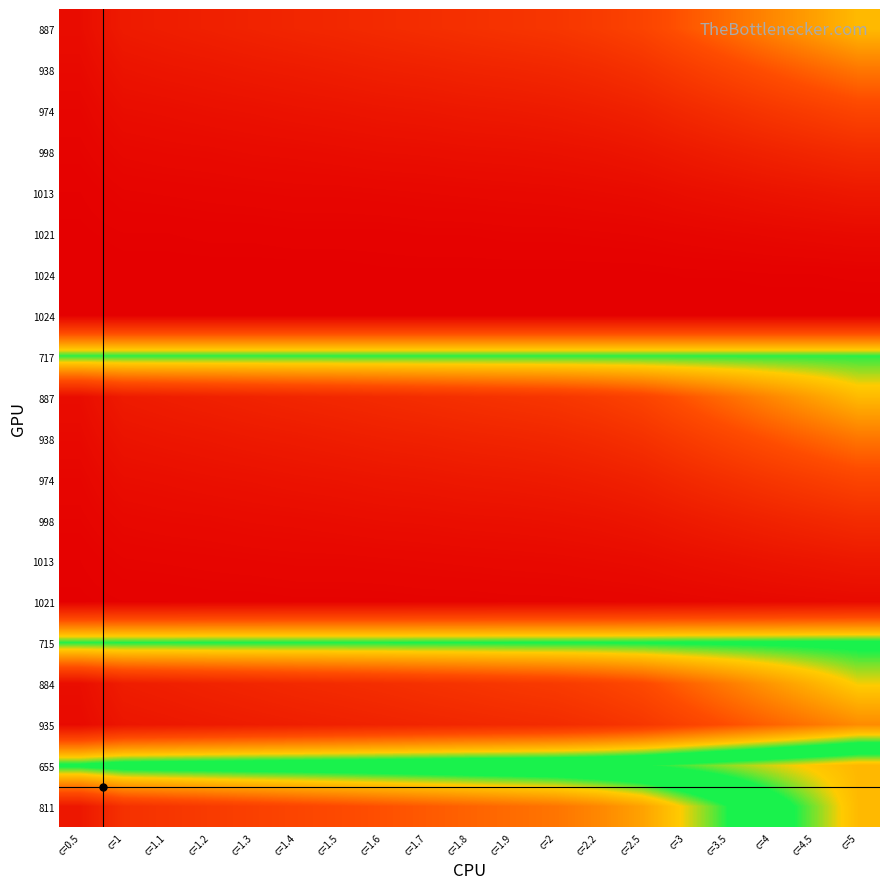

At how many categories does at least one series exceed 880?

19